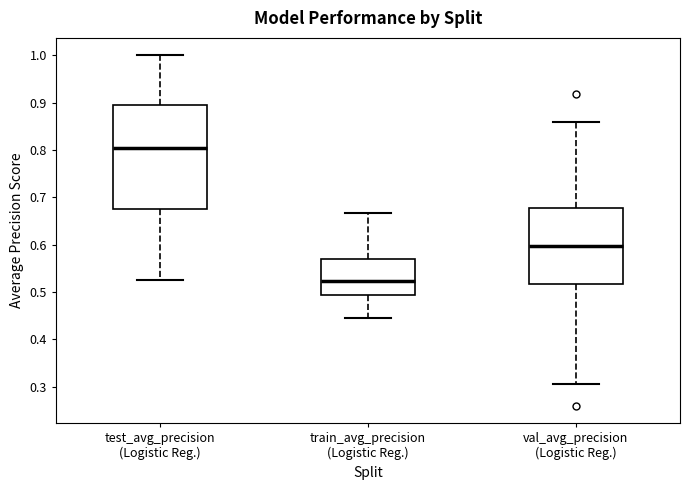

Reading left to right, read every box against the y-axis: the position of its median line, the range the box covers, and the ends of its whiskers. The values are not printed on the chart, so give them approximately, as read against the axis.

test_avg_precision (Logistic Reg.): median 0.80, box 0.68 to 0.90, whiskers 0.53 to 1.00
train_avg_precision (Logistic Reg.): median 0.52, box 0.49 to 0.57, whiskers 0.44 to 0.67
val_avg_precision (Logistic Reg.): median 0.60, box 0.52 to 0.68, whiskers 0.31 to 0.86